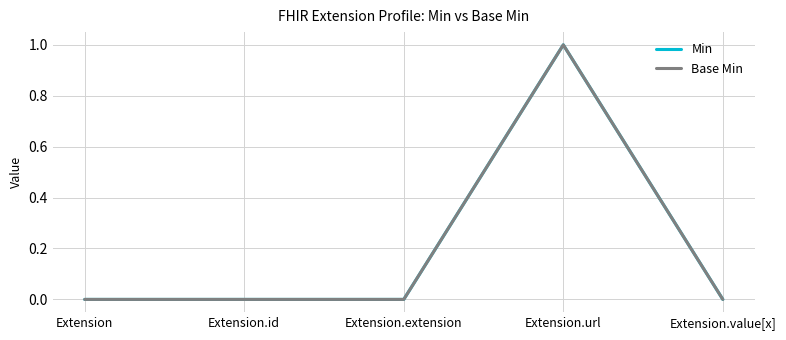

True or false: Base Min and Min cross at least once.

False